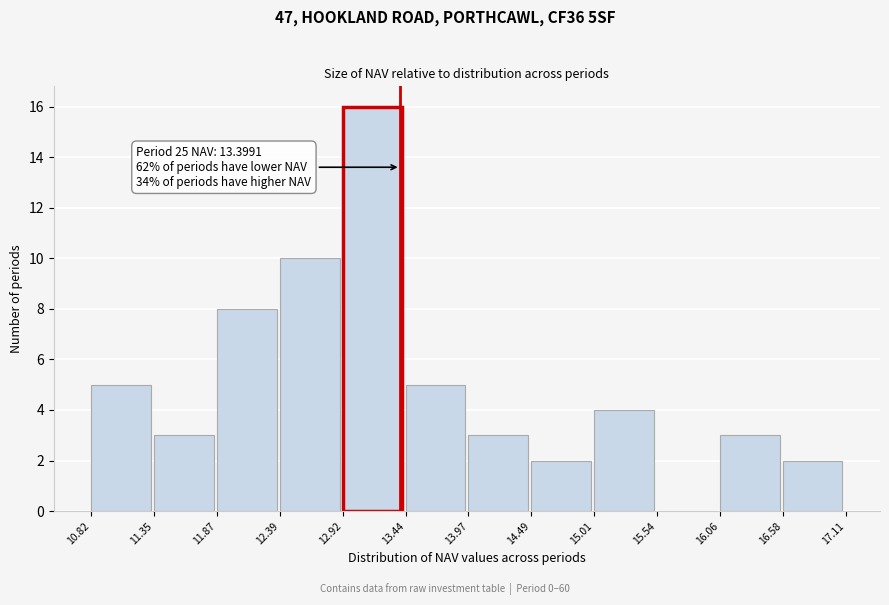

Over which range of the x-axis is the bar tallest?

12.92 to 13.44